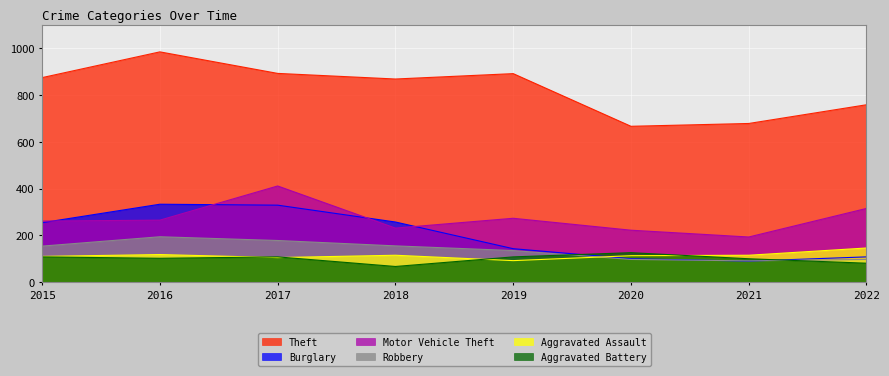

Which series has the largest total across all categories?

Theft